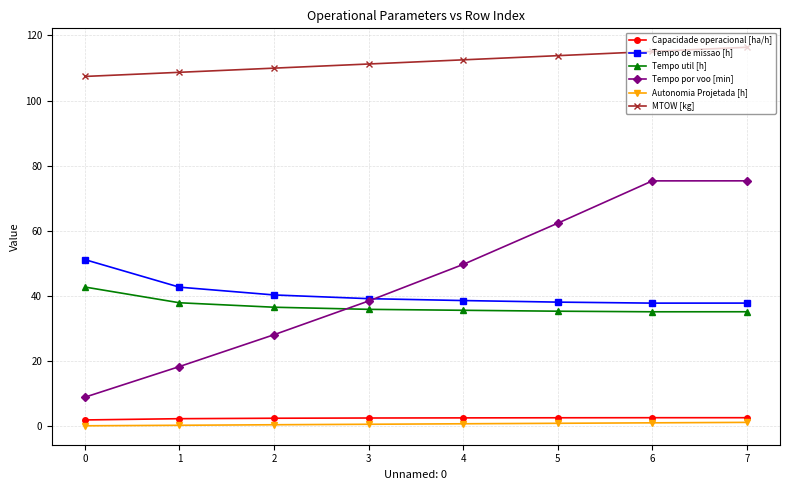

Does the chart display data point markers on the line(s)?

Yes